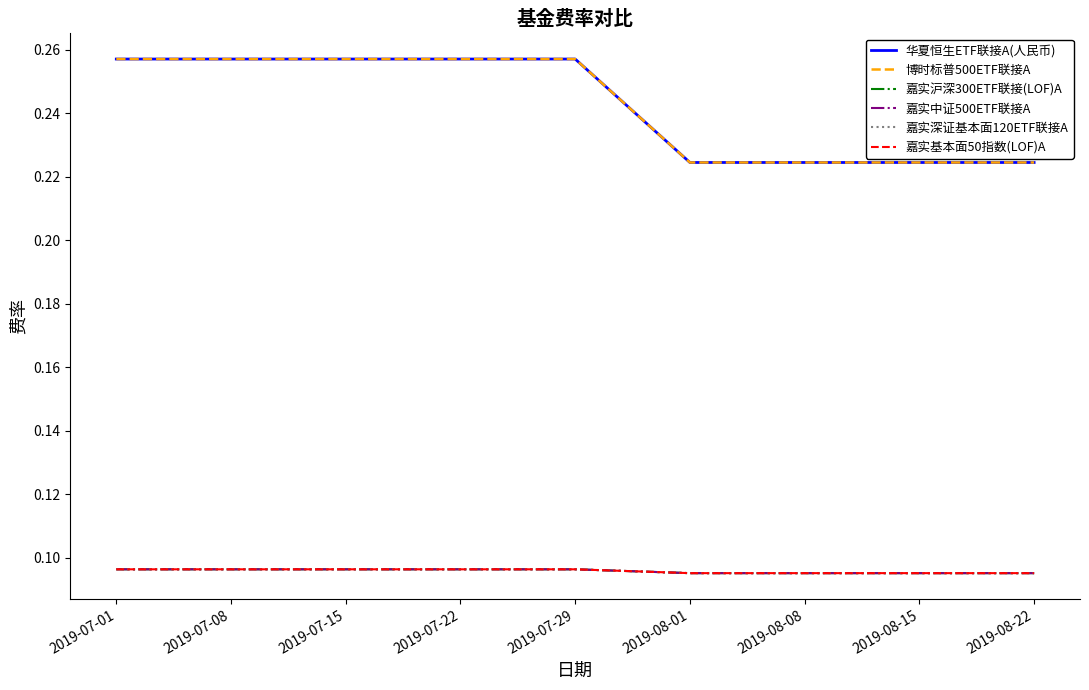

What is the spread (max minus min) of values at 2019-08-22?

0.1